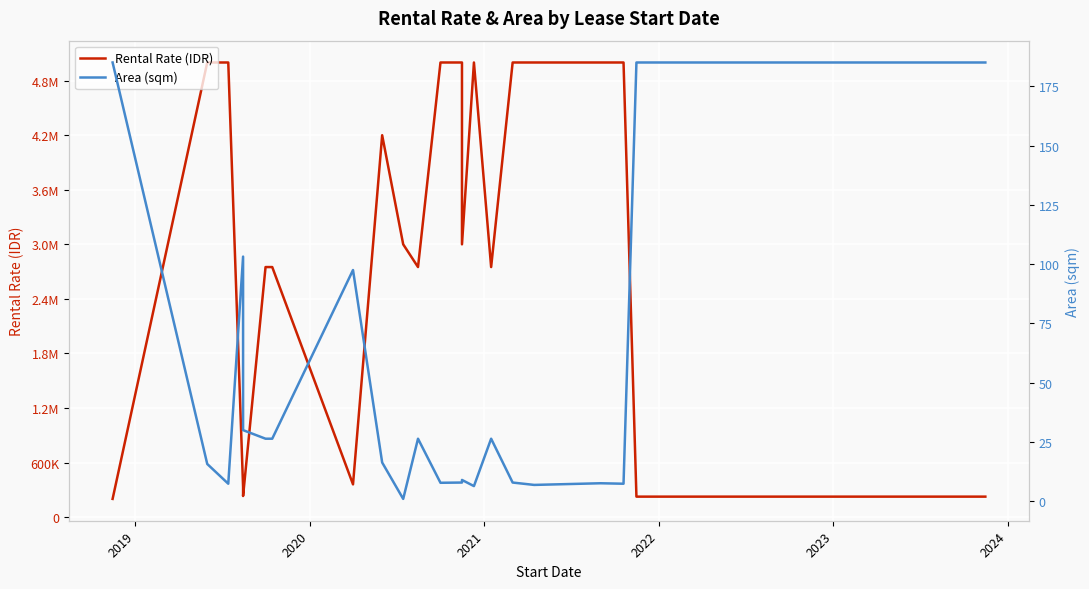

Reading left to right, list all the values displayed in this chart.

Rental Rate (IDR): 200000.0	5000000.0	5000000.0	331250.0	231875.0	2750000.0	2750000.0	360000.0	4200000.0	3000000.0	2750000.0	5000000.0	5000000.0	3000000.0	5000000.0	2750000.0	5000000.0	5000000.0	5000000.0	5000000.0	5000000.0	5000000.0	225000.0	225000.0
Area (sqm): 185.0	15.7	7.4	103.2	30.0	26.4	26.4	97.5	16.4	1.0	26.4	7.8	7.9	9.0	6.4	26.4	7.9	7.9	7.9	6.9	7.6	7.4	185.0	185.0